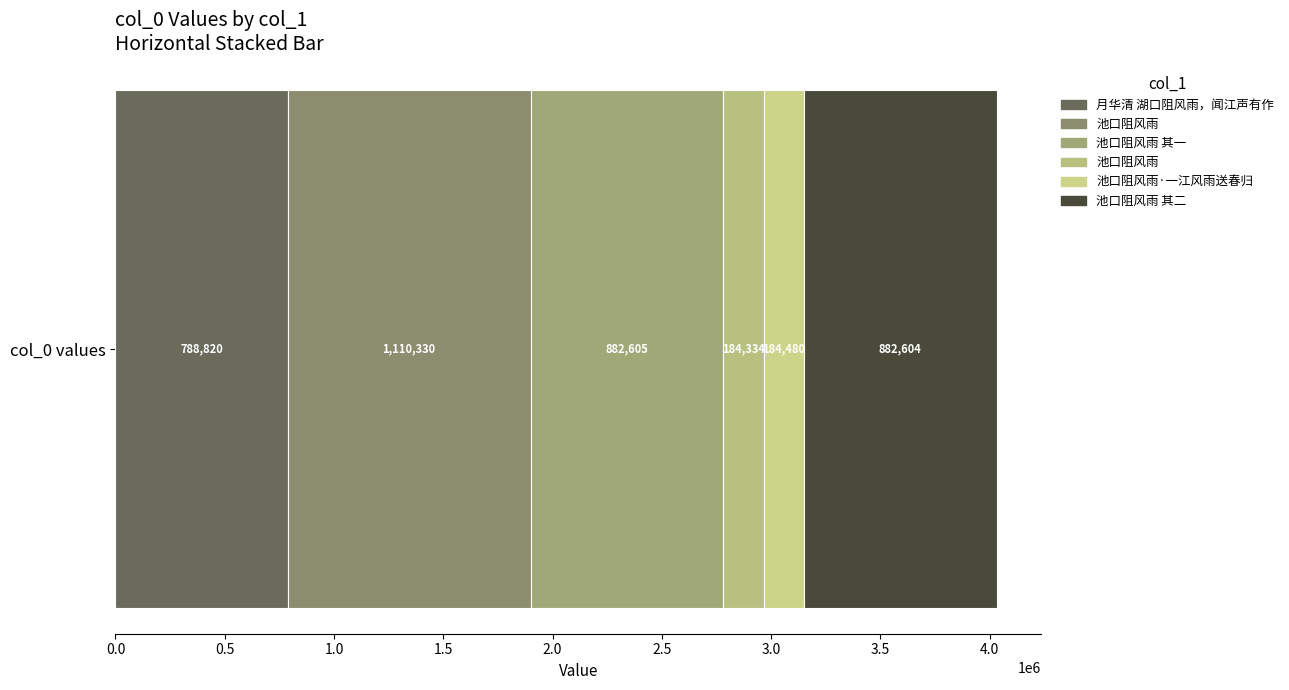

Reading right to left, extract all data points from this chart.

池口阻风雨 其二=882604	池口阻风雨·一江风雨送春归=184480	池口阻风雨=184334	池口阻风雨 其一=882605	池口阻风雨=1110330	月华清 湖口阻风雨，闻江声有作=788820